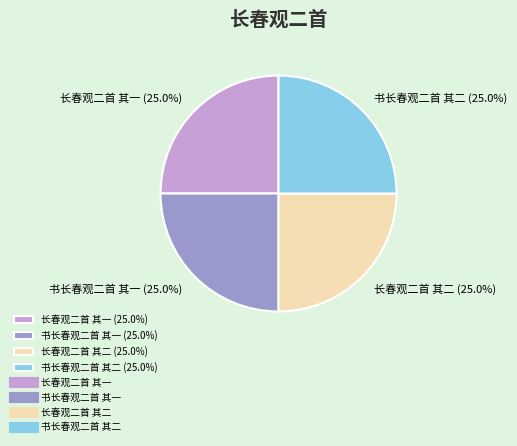

How many segments does this pie chart have?

4